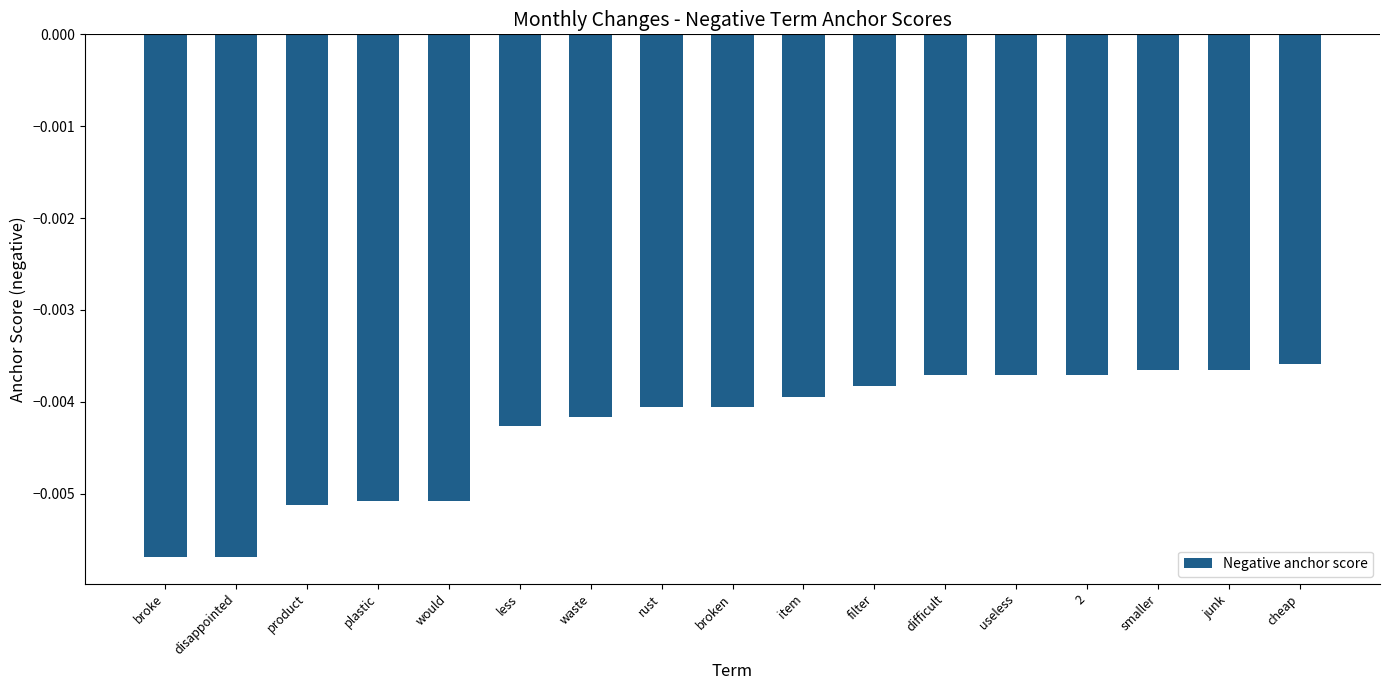

What position from the left is 2?

14